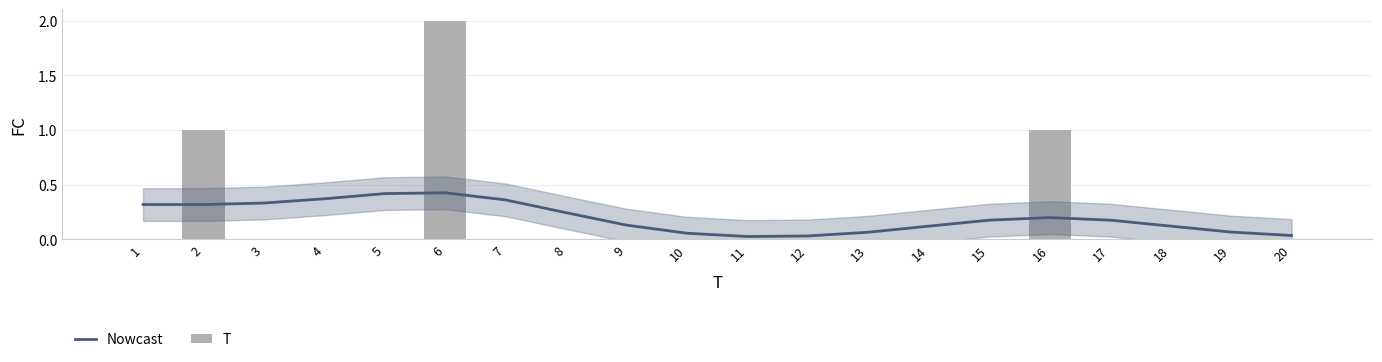

Which series changed the most between 17 and 20?

Nowcast